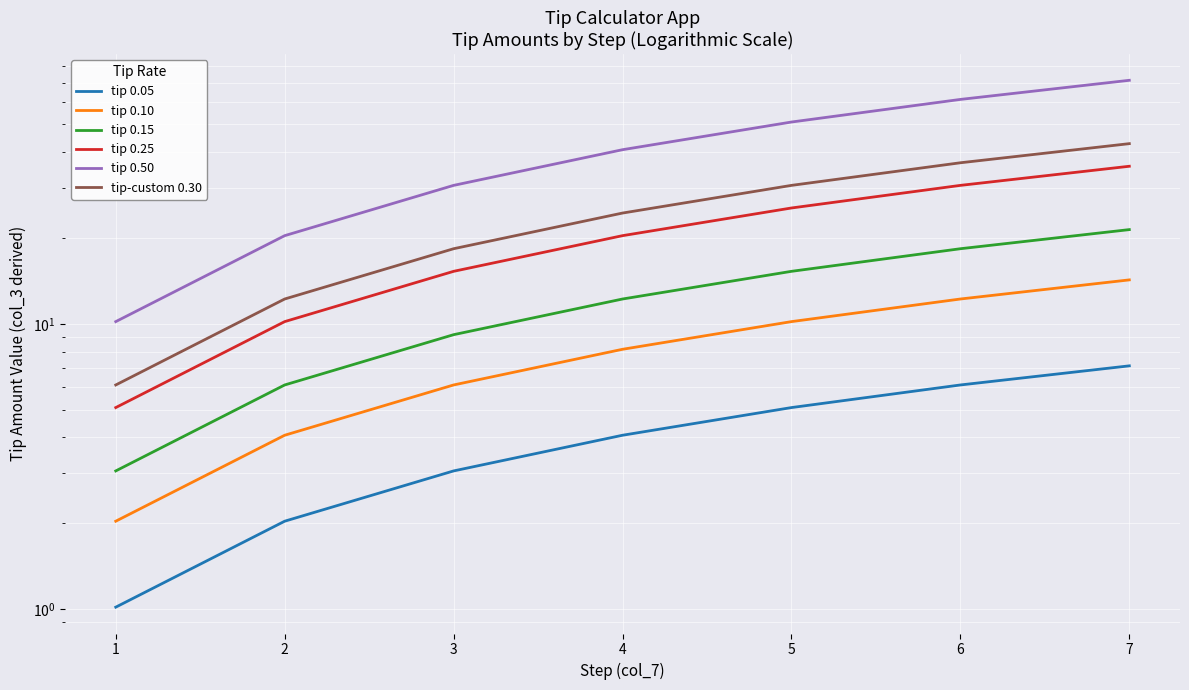

What is the highest value of the tip 0.05 series?

7.1